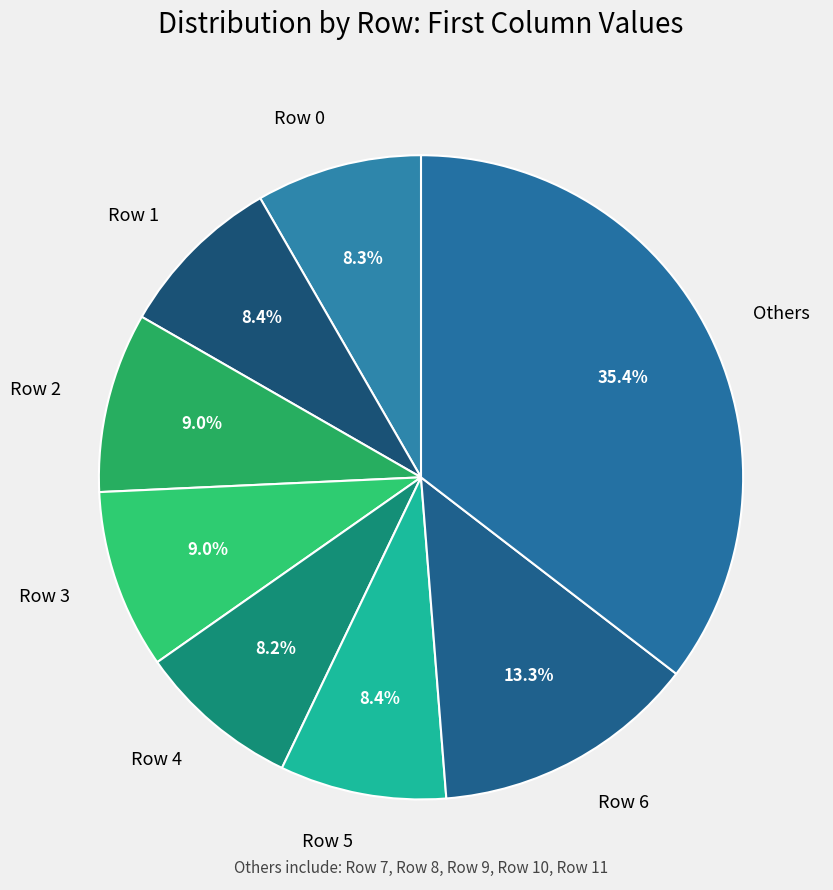

What portion of the pie excludes Row 6?

86.7%